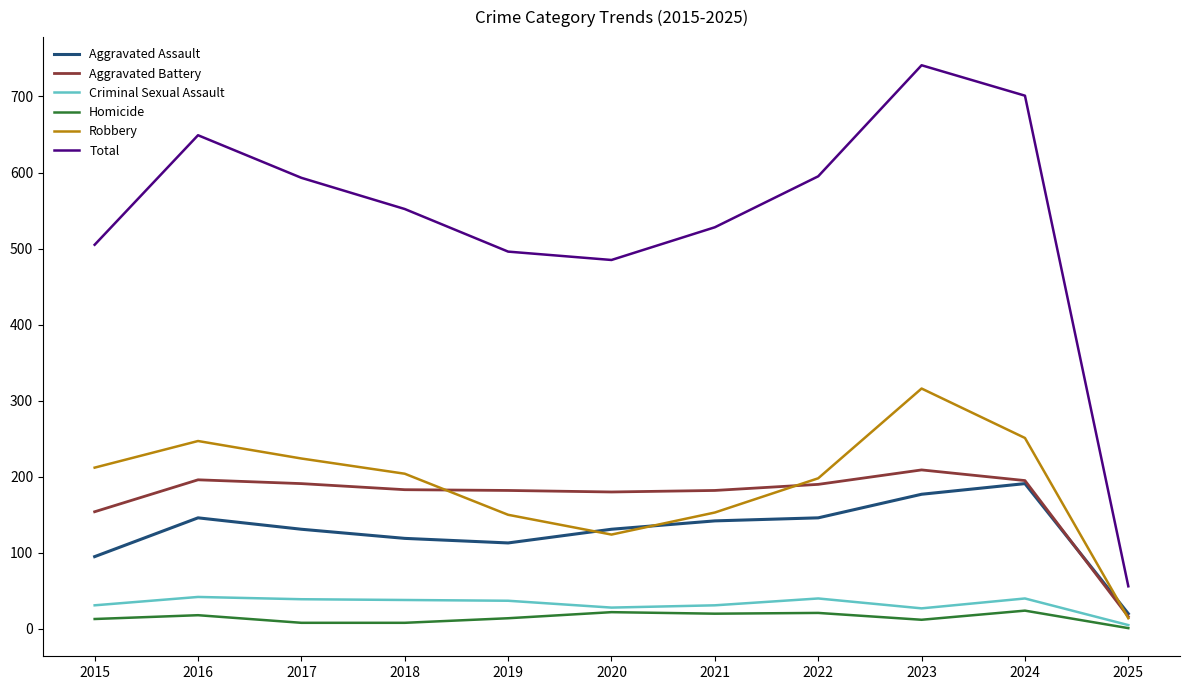

True or false: Total and Aggravated Assault intersect in this chart.

False